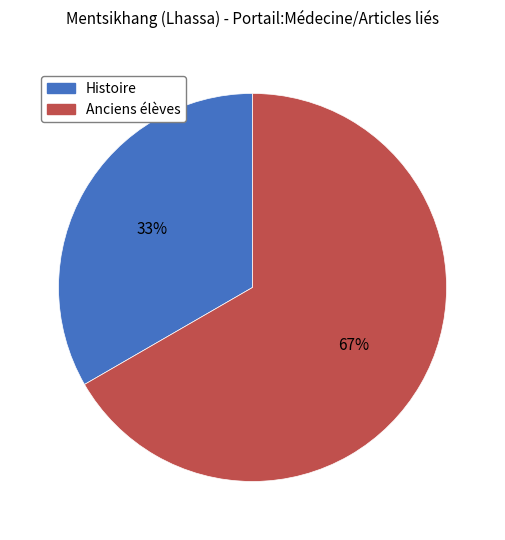

Rank the categories by value from lowest to highest.

Histoire, Anciens élèves